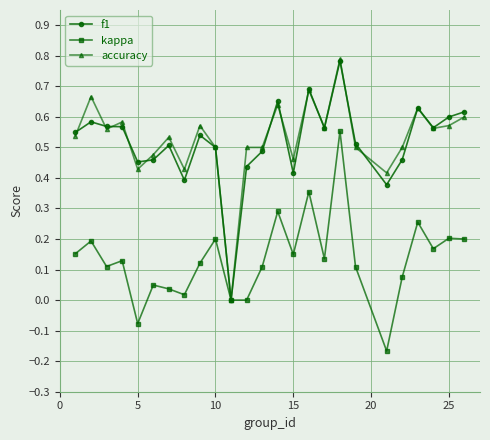

Which series has the widest spread of values?

accuracy